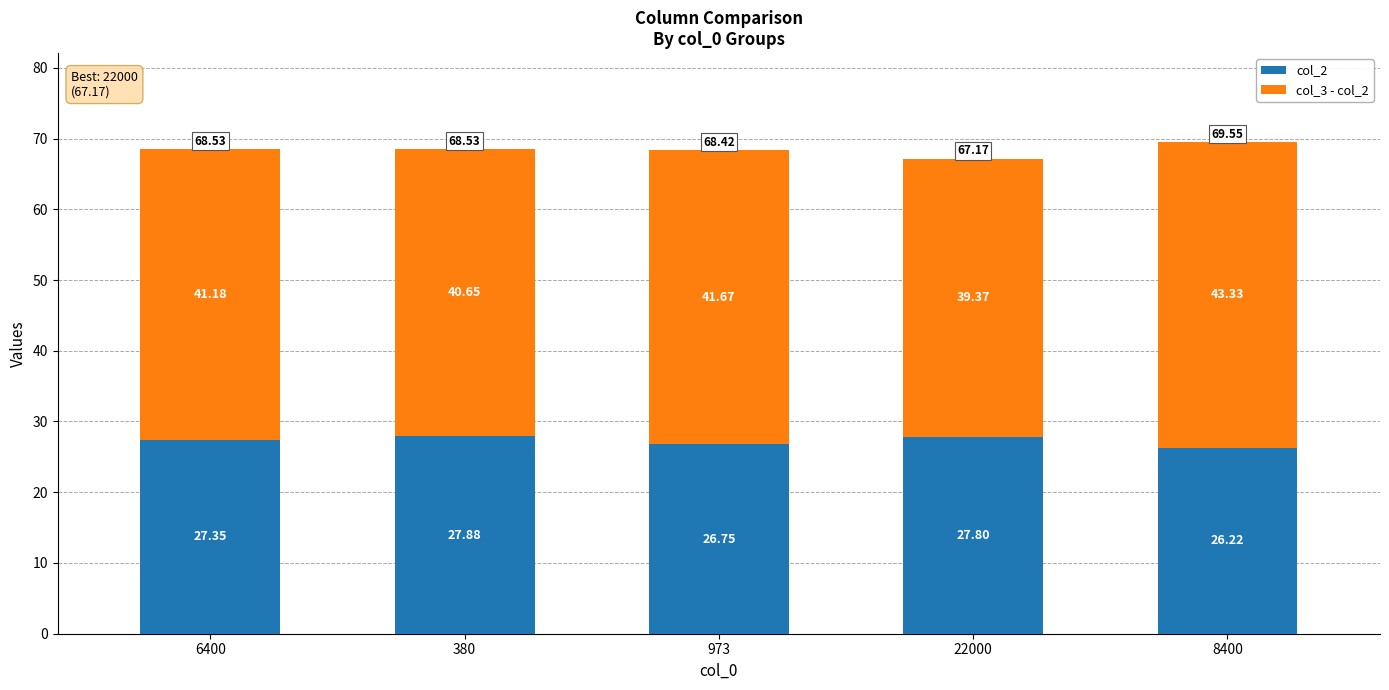

Count the col_2 values in the range 26 to 27.

2